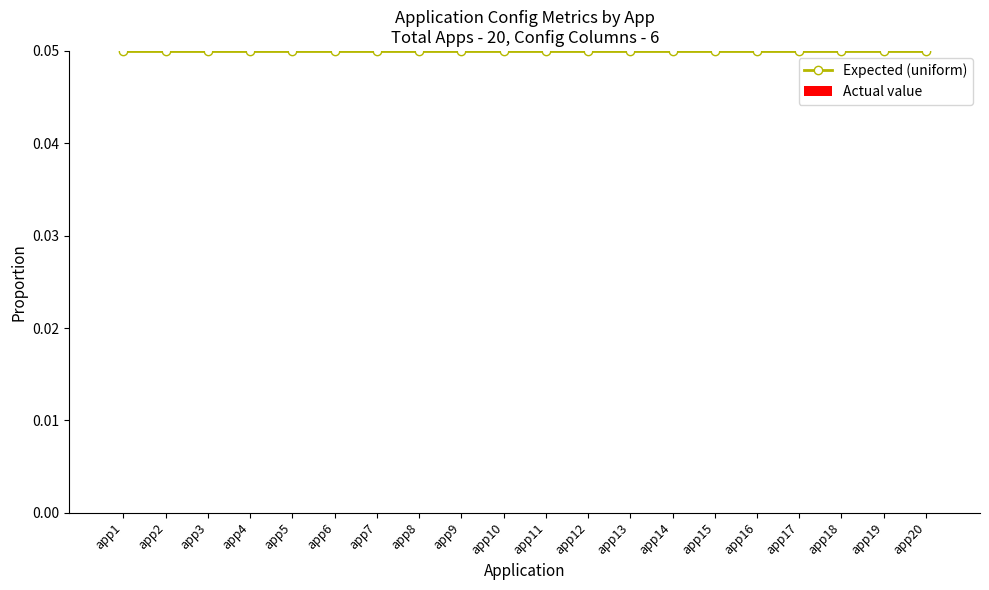

What is the greatest value displayed?

0.1